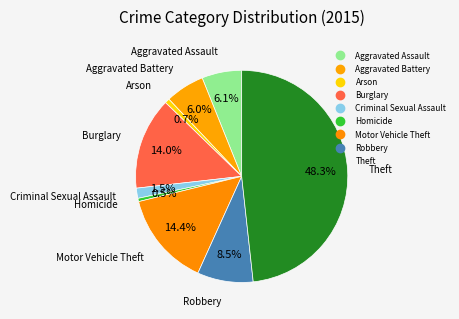

How many segments does this pie chart have?

9